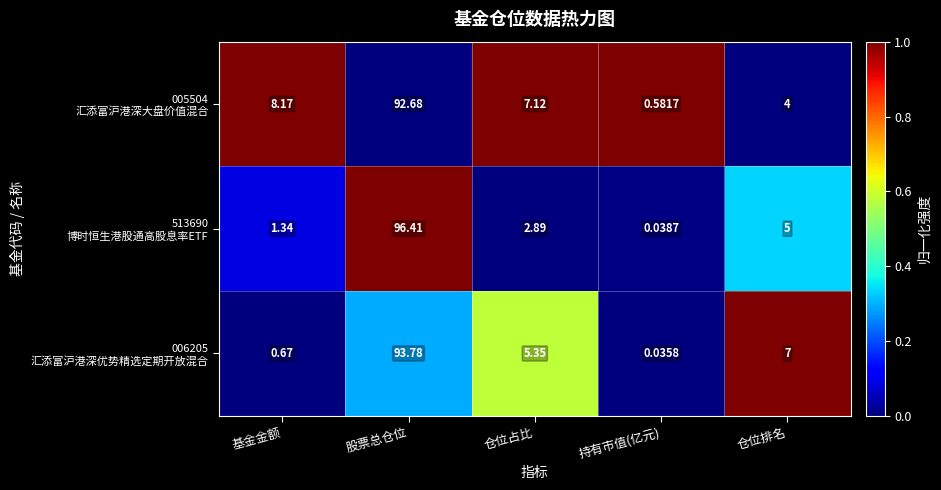

At which category does the chart reach its minimum across all series?

持有市值(亿元)